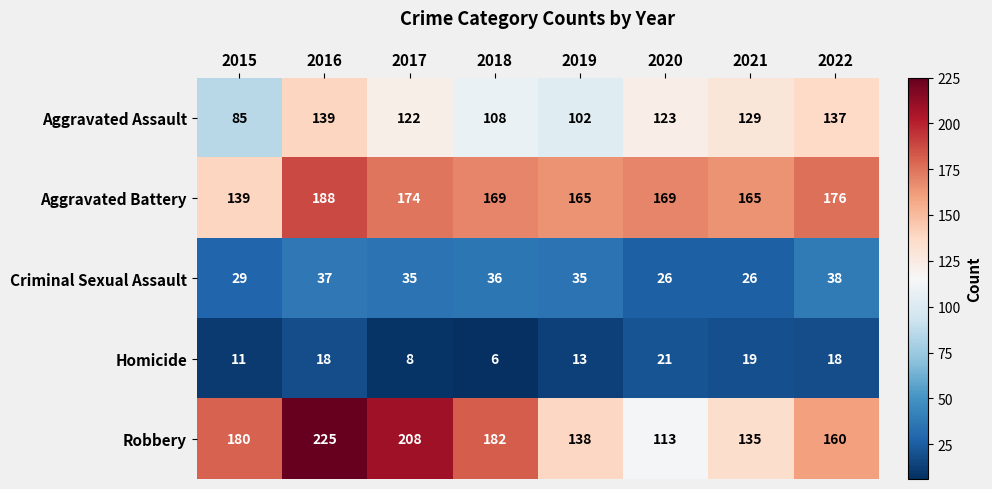

Between 2016 and 2022, which series saw the biggest shift?

Robbery